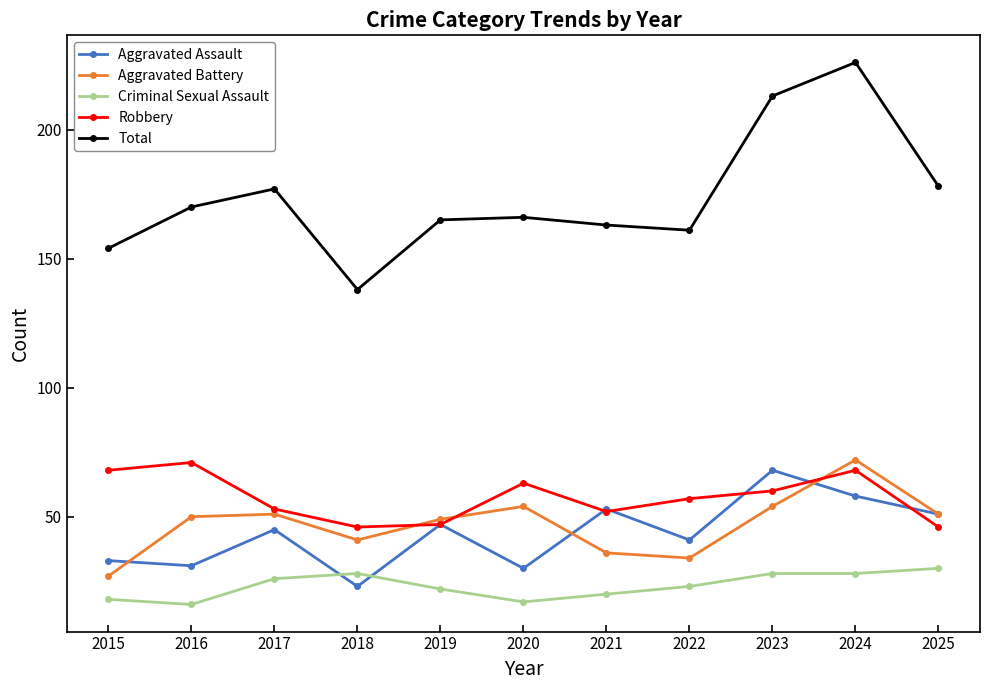

True or false: Aggravated Assault and Total intersect in this chart.

False